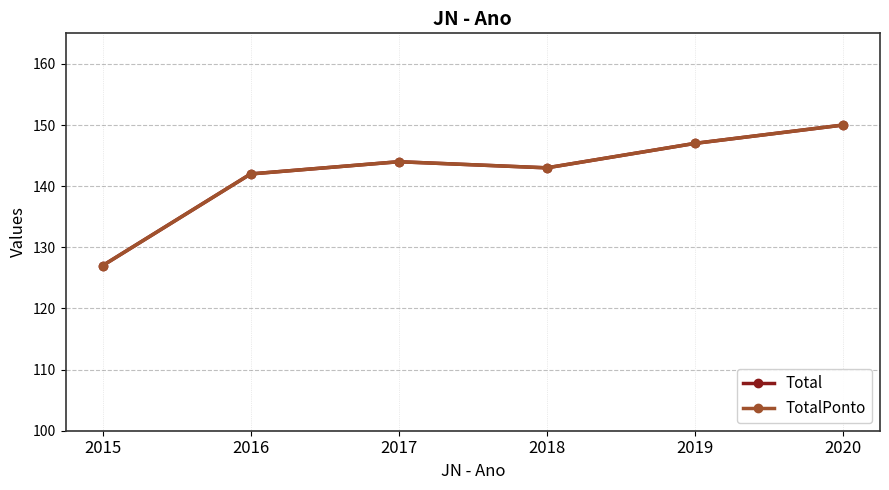

Does the chart have visible grid lines?

Yes